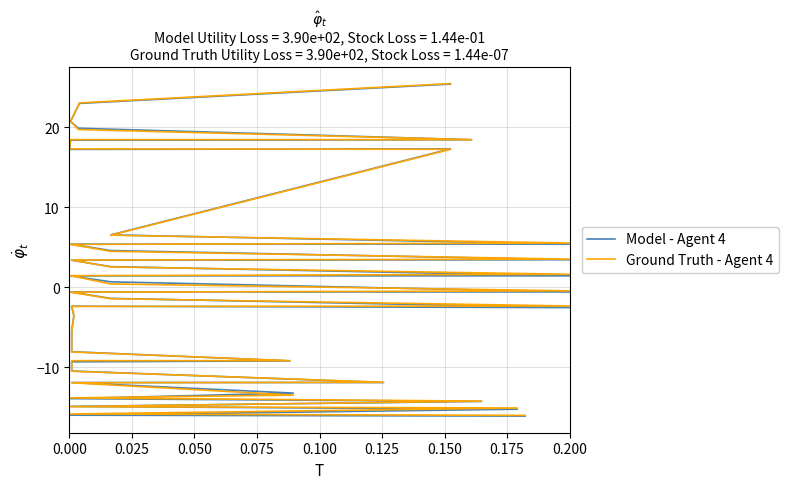

What is the maximum value shown in the chart?

25.5